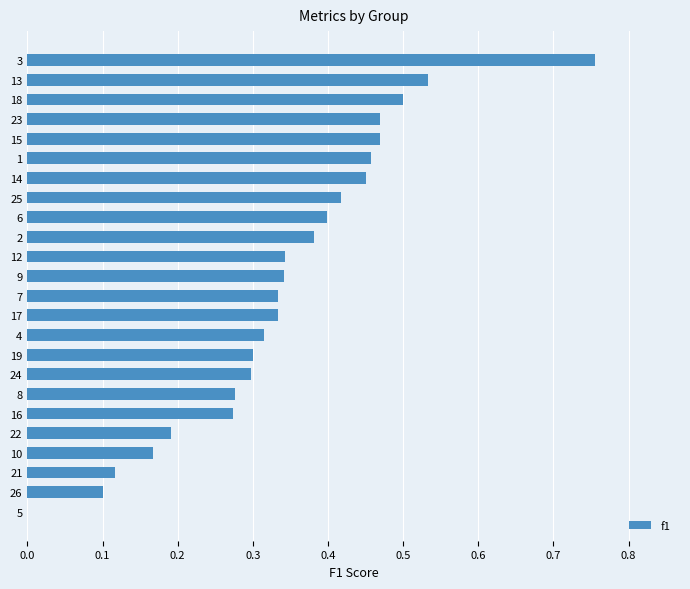

Is it true that the value at 5 is 0.5?

False